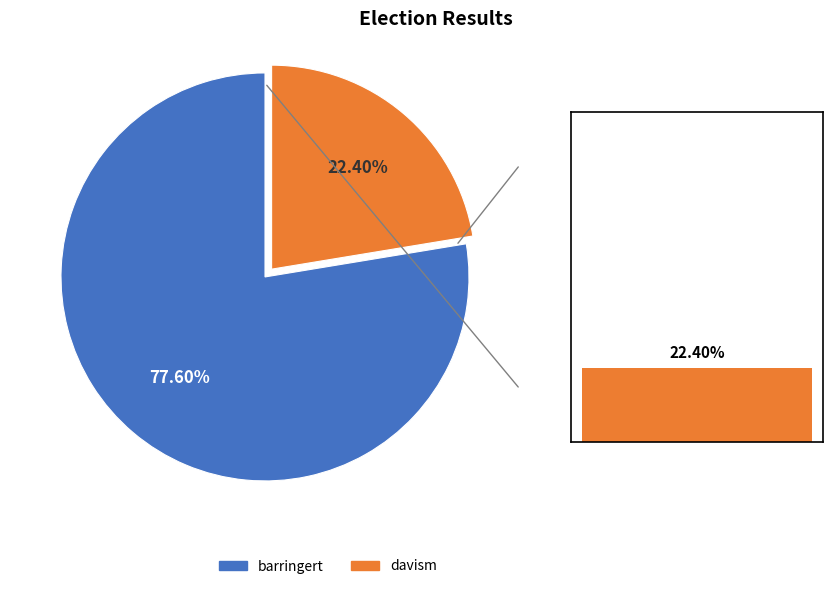

Which category has the smallest portion of the pie?

davism